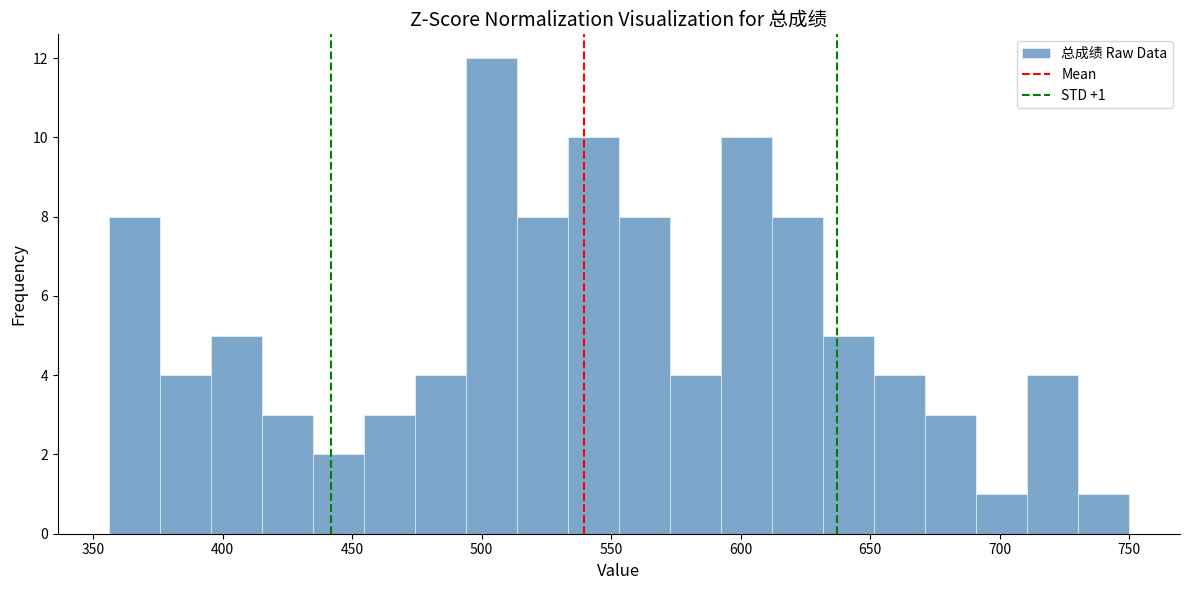

Around what value on the x-axis is the tallest bar? Give the approximate position of its centre, as read against the axis.

505